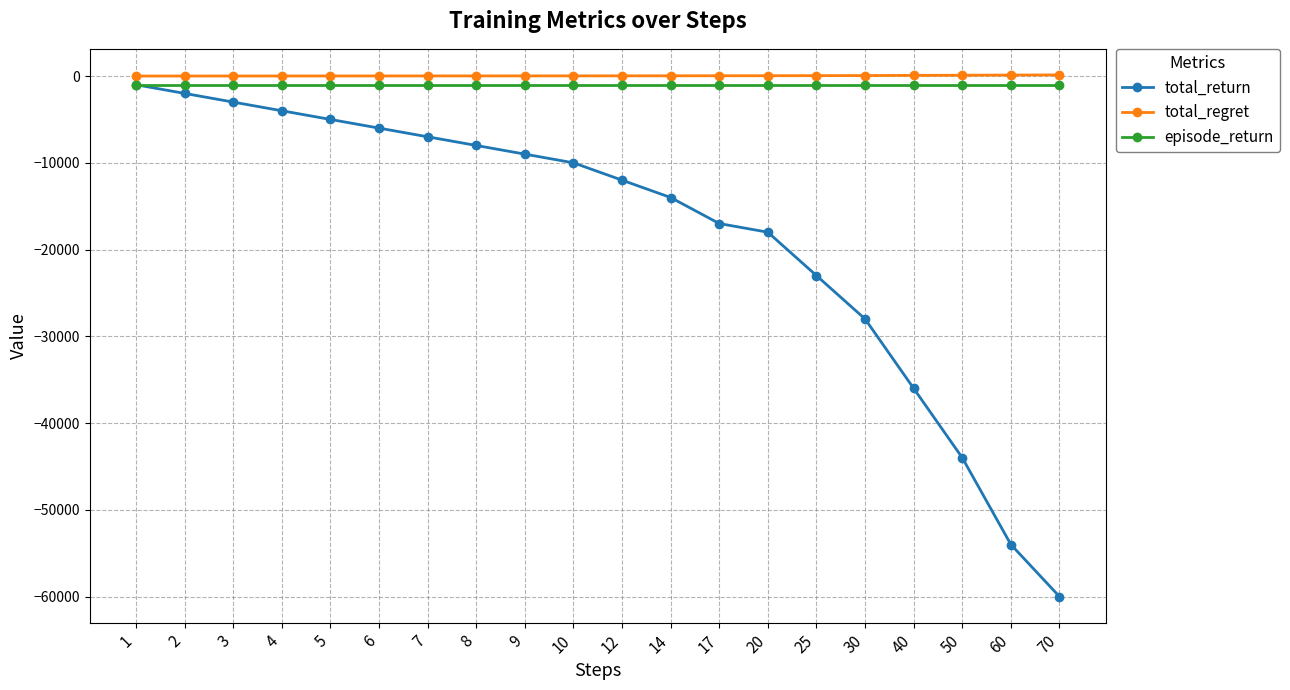

Read the episode_return value at 12.

-1000